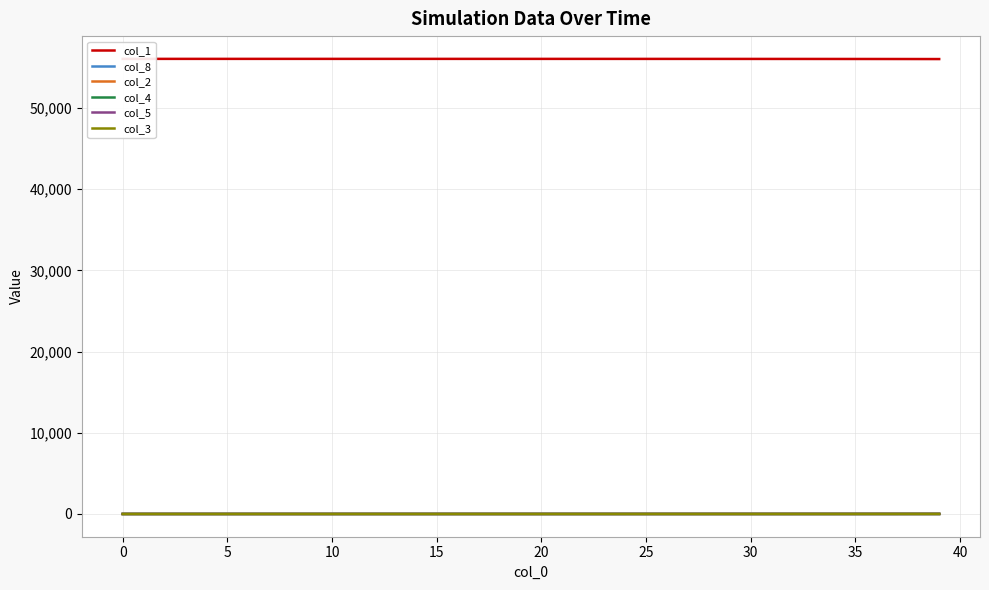

What is the spread (max minus min) of values at 15?

56044.8